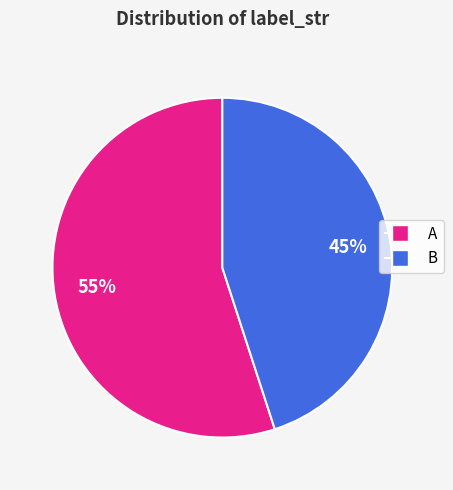

Which slice is the largest?

A